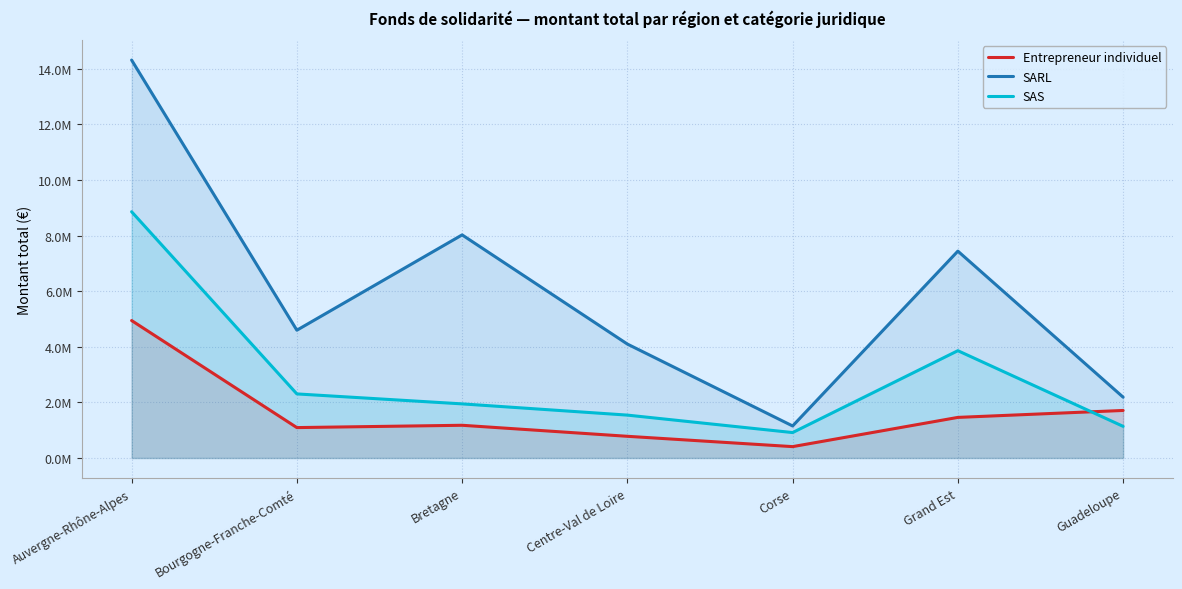

What is the label of the 5th point from the right?

Bretagne